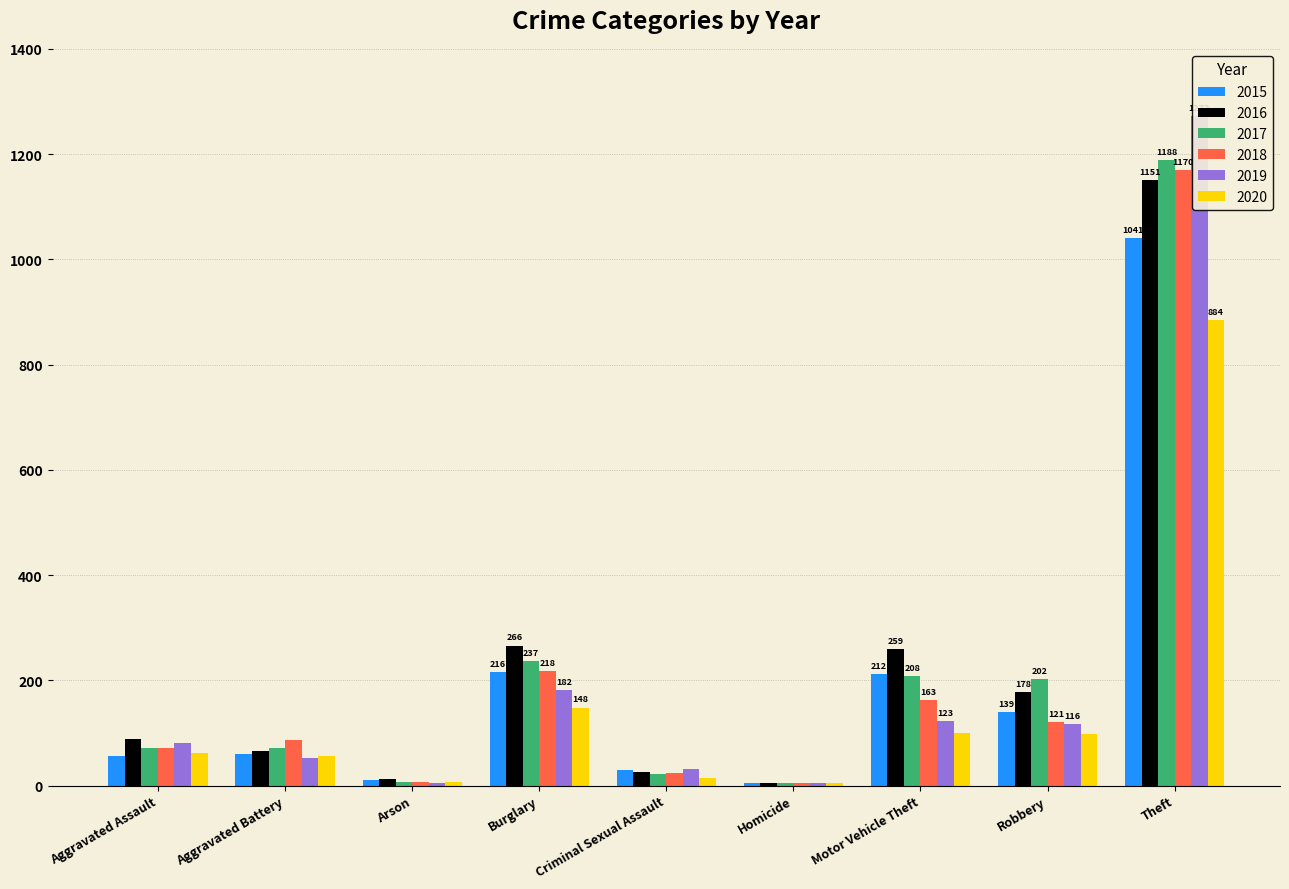

How many bars are there in each group?

6